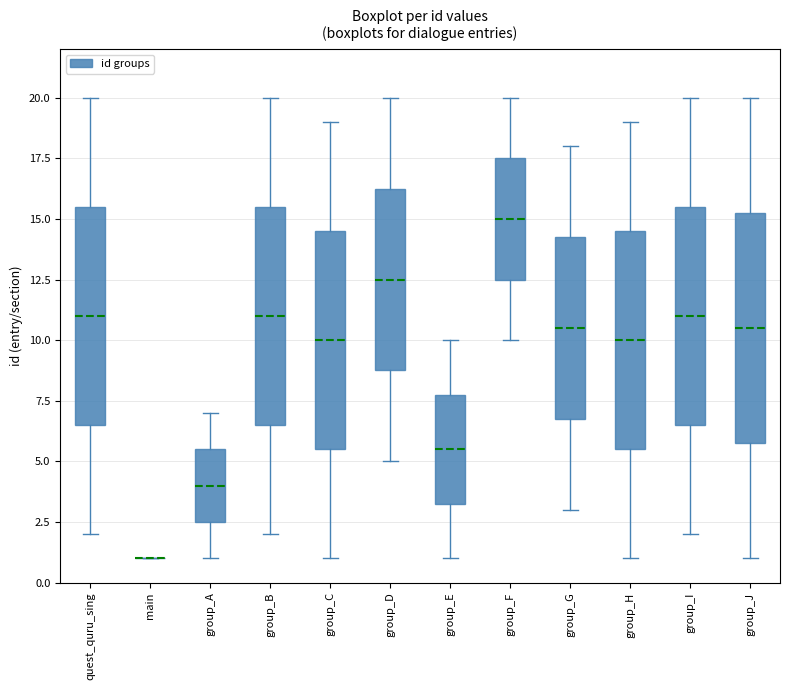

Reading left to right, transcribe this box plot: for each box, give where its median line is, the range the box spans, and where its two whiskers end, as read against the y-axis. The values are not printed on the chart, so give them approximately, as read against the axis.

quest_quru_sing: median 11.0, box 6.5 to 15.5, whiskers 2.0 to 20.0
main: box collapsed to a line at 1.0, whiskers 1.0 to 1.0
group_A: median 4.0, box 2.5 to 5.5, whiskers 1.0 to 7.0
group_B: median 11.0, box 6.5 to 15.5, whiskers 2.0 to 20.0
group_C: median 10.0, box 5.5 to 14.5, whiskers 1.0 to 19.0
group_D: median 12.5, box 9.0 to 16.5, whiskers 5.0 to 20.0
group_E: median 5.5, box 3.5 to 8.0, whiskers 1.0 to 10.0
group_F: median 15.0, box 12.5 to 17.5, whiskers 10.0 to 20.0
group_G: median 10.5, box 7.0 to 14.5, whiskers 3.0 to 18.0
group_H: median 10.0, box 5.5 to 14.5, whiskers 1.0 to 19.0
group_I: median 11.0, box 6.5 to 15.5, whiskers 2.0 to 20.0
group_J: median 10.5, box 6.0 to 15.5, whiskers 1.0 to 20.0